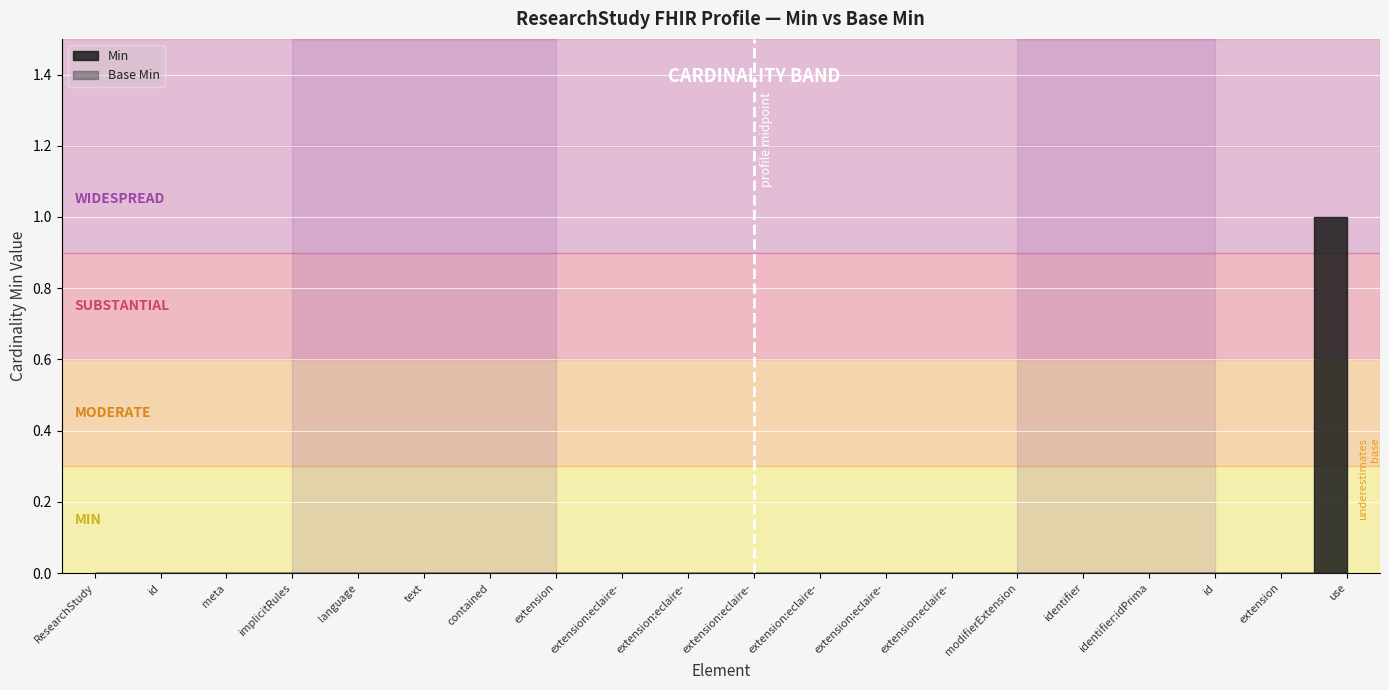

True or false: Base Min has more than 0 interior local peaks.

False